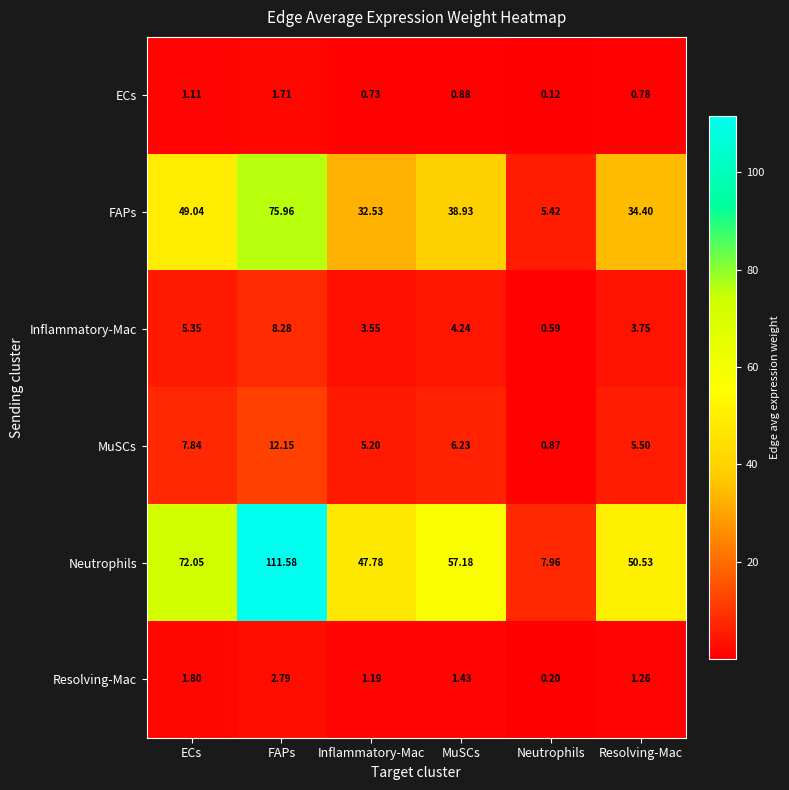

How many values in the MuSCs series are below 6?

3